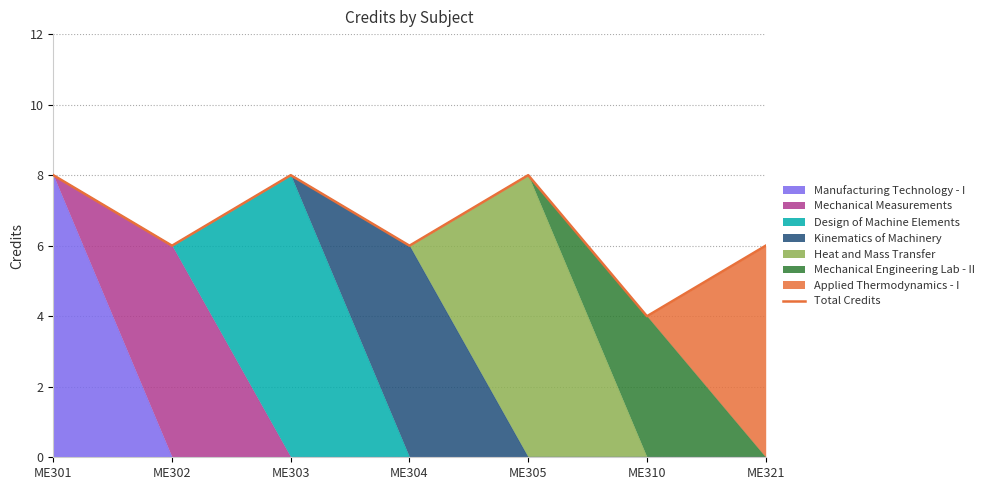

List the labels in order of value, largest first.

ME301, ME303, ME305, ME302, ME304, ME321, ME310